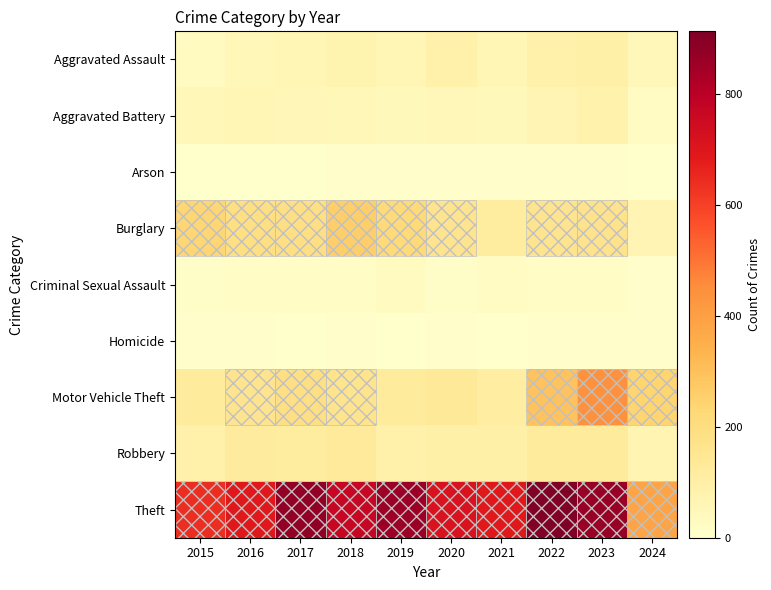

Reading left to right, what are all the values shown in this chart?

Aggravated Assault: 2015=31	2016=50	2017=59	2018=72	2019=61	2020=87	2021=58	2022=89	2023=93	2024=47
Aggravated Battery: 2015=50	2016=60	2017=54	2018=52	2019=45	2020=48	2021=43	2022=66	2023=83	2024=28
Arson: 2015=3	2016=3	2017=1	2018=6	2019=5	2020=4	2021=6	2022=7	2023=6	2024=3
Burglary: 2015=236	2016=194	2017=192	2018=257	2019=221	2020=163	2021=117	2022=163	2023=168	2024=65
Criminal Sexual Assault: 2015=13	2016=20	2017=19	2018=20	2019=29	2020=12	2021=23	2022=18	2023=21	2024=5
Homicide: 2015=4	2016=8	2017=2	2018=5	2019=3	2020=6	2021=2	2022=6	2023=4	2024=4
Motor Vehicle Theft: 2015=125	2016=163	2017=191	2018=164	2019=125	2020=134	2021=113	2022=291	2023=443	2024=241
Robbery: 2015=87	2016=123	2017=115	2018=130	2019=89	2020=94	2021=95	2022=125	2023=128	2024=69
Theft: 2015=641	2016=689	2017=873	2018=767	2019=855	2020=713	2021=691	2022=912	2023=864	2024=378